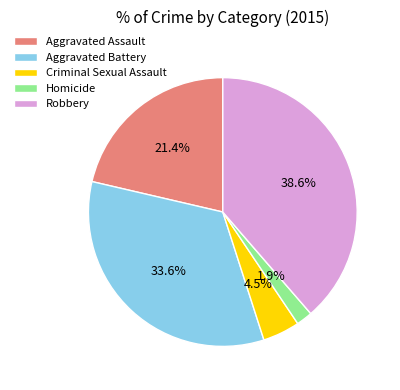

The Homicide slice represents 2% of the pie. True or false?

True